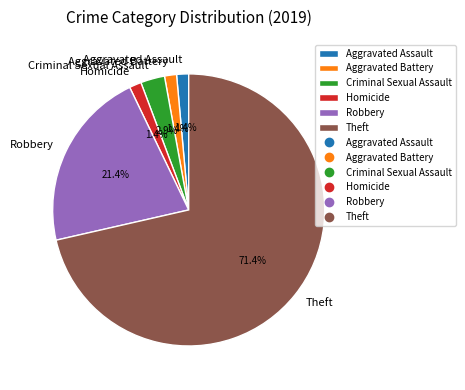

Is it true that Criminal Sexual Assault is 3% of the pie?

True